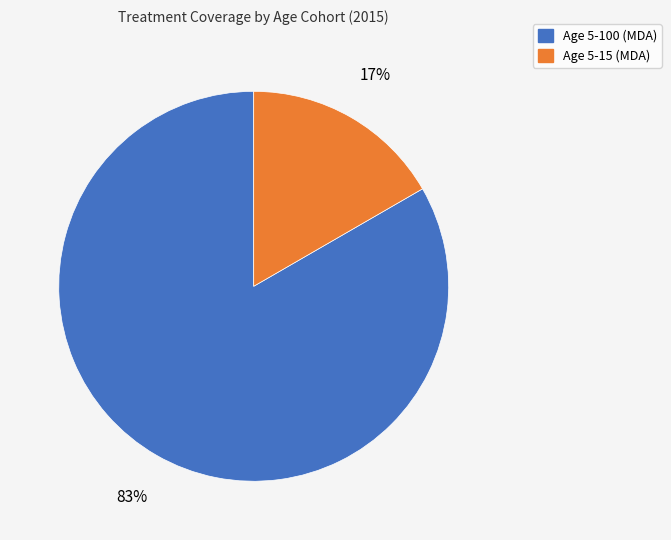

Does any single category account for the majority?

Yes